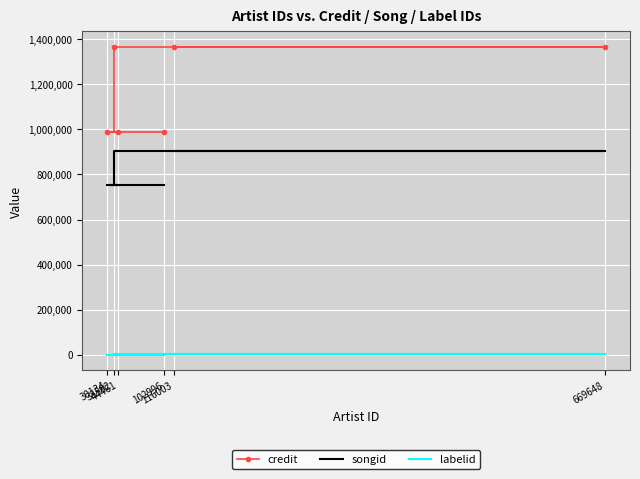

Which has a higher value, 38502 or 44461?

38502